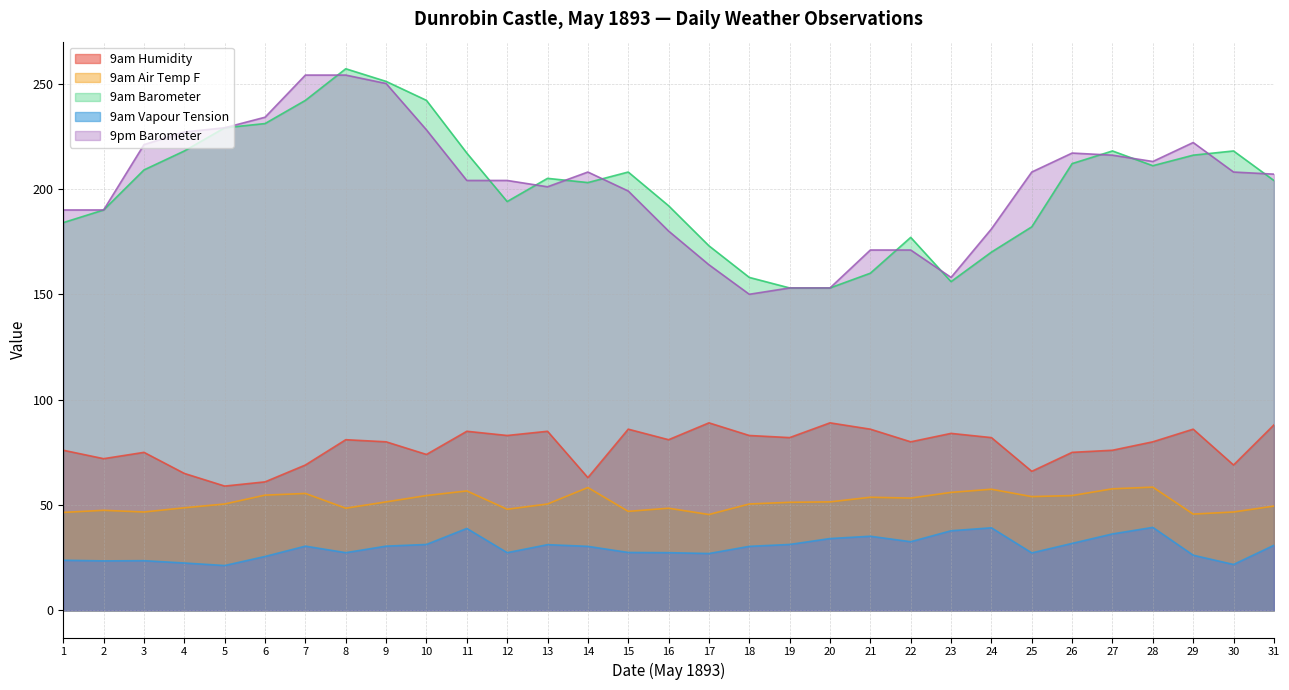

List the series in order of their peak value, highest first.

9am Barometer, 9pm Barometer, 9am Humidity, 9am Air Temp F, 9am Vapour Tension